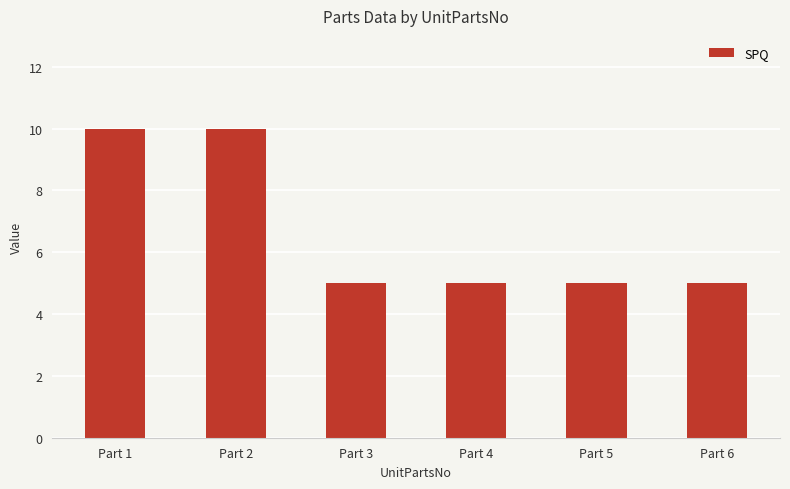

What is the ratio of the value at Part 6 to the value at Part 3?

1.0